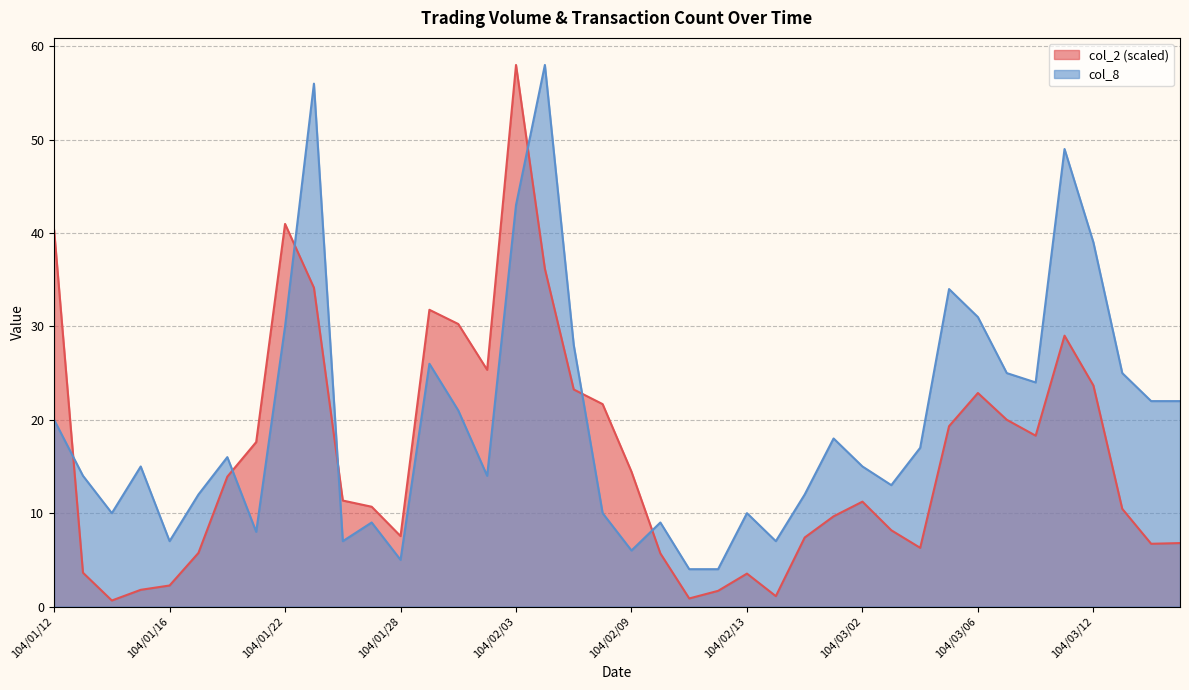

How many times do col_2 and col_8 cross each other?

7